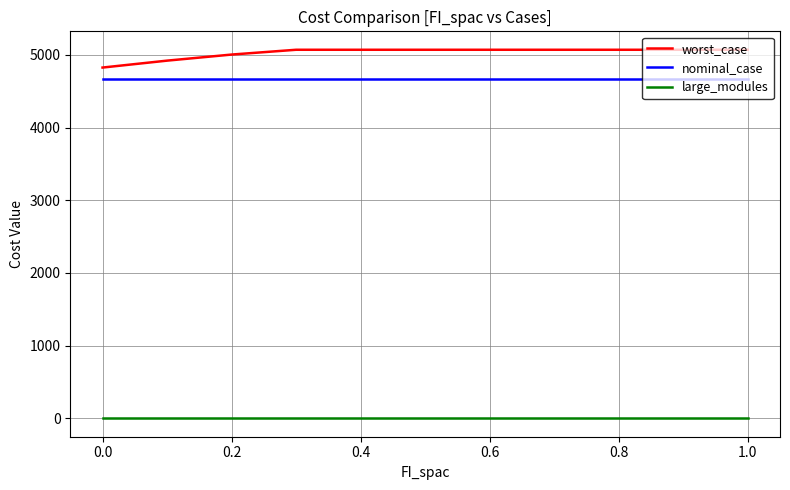

What are all the series names shown in the legend?

worst_case, nominal_case, large_modules